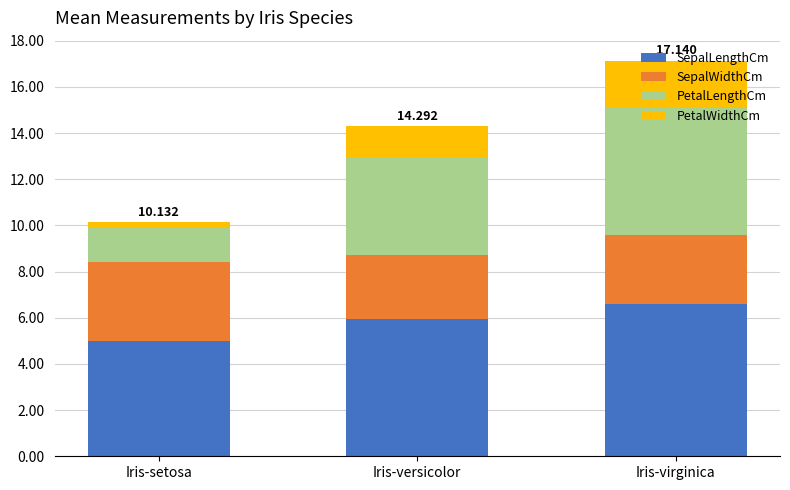

How many distinct data groups are displayed?

4